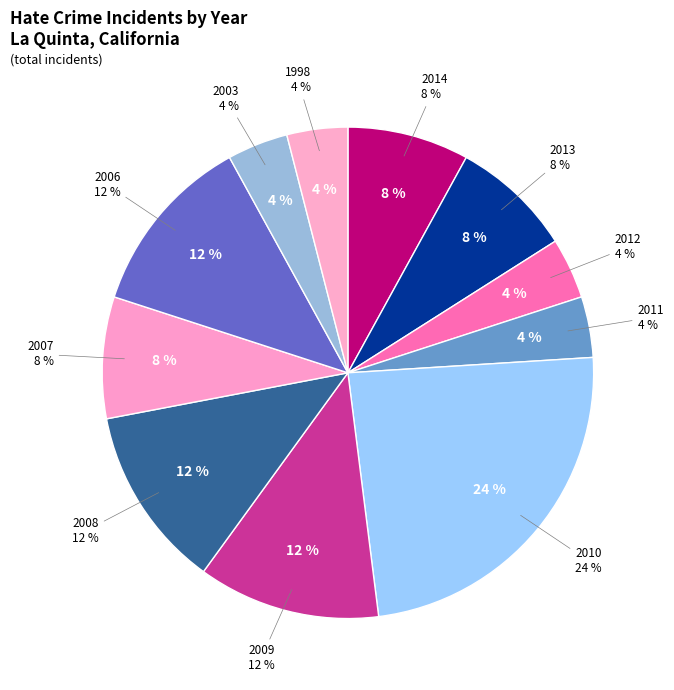

How many slices are in this pie chart?

11